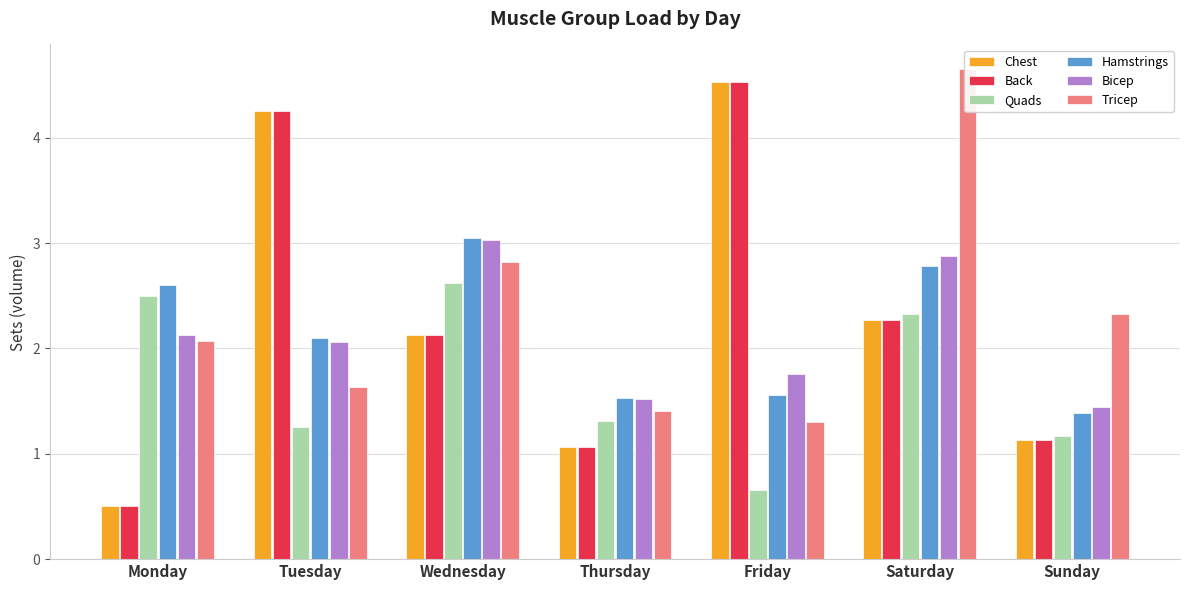

Rank the series at Wednesday from lowest to highest value.

Chest, Back, Quads, Tricep, Bicep, Hamstrings